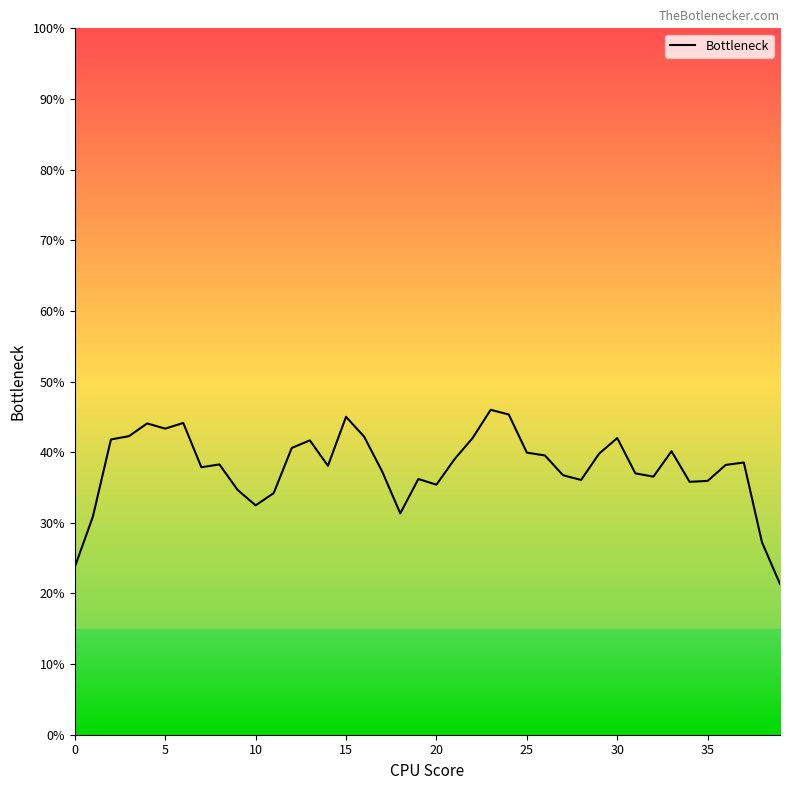

What is the greatest value displayed?

46.0